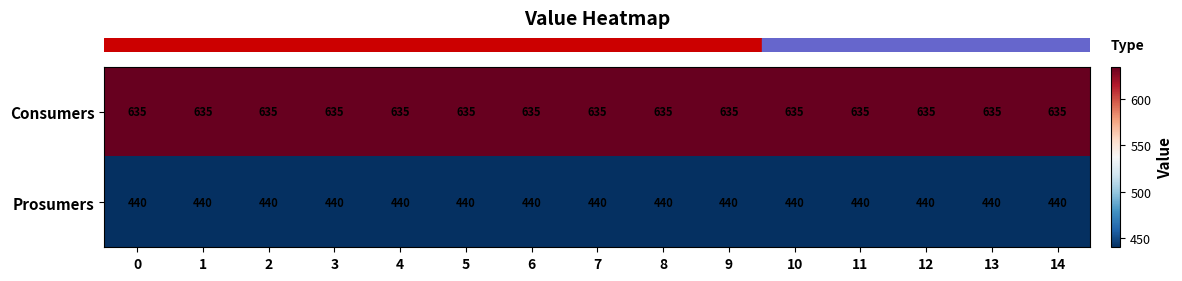

At how many categories does at least one series exceed 456?

15